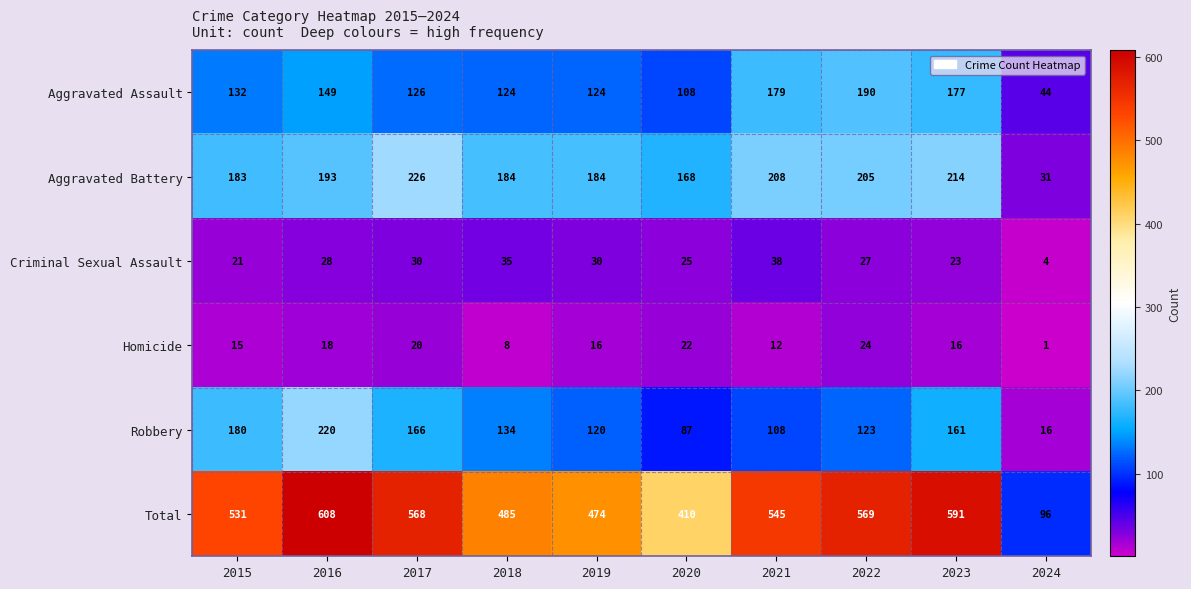

Which label corresponds to the smallest value in the chart?

2024